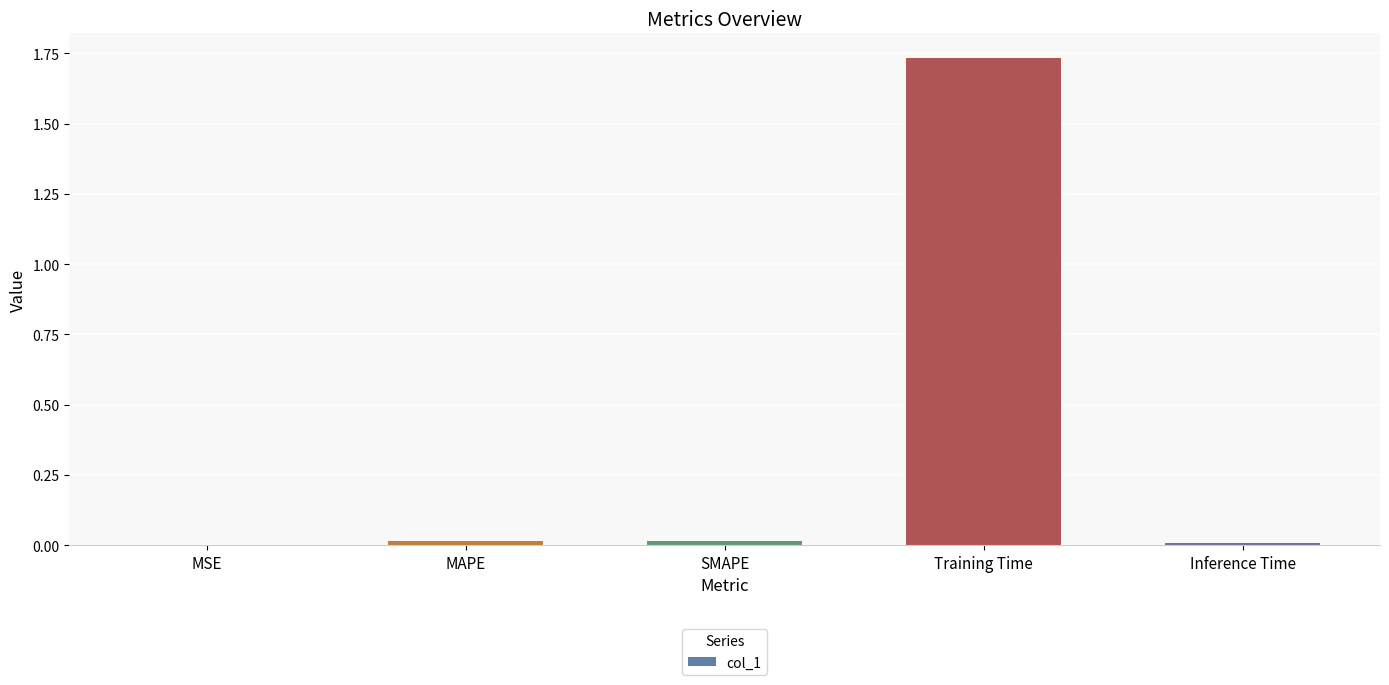

The chart shows a value of 0.0 at Inference Time. True or false?

True